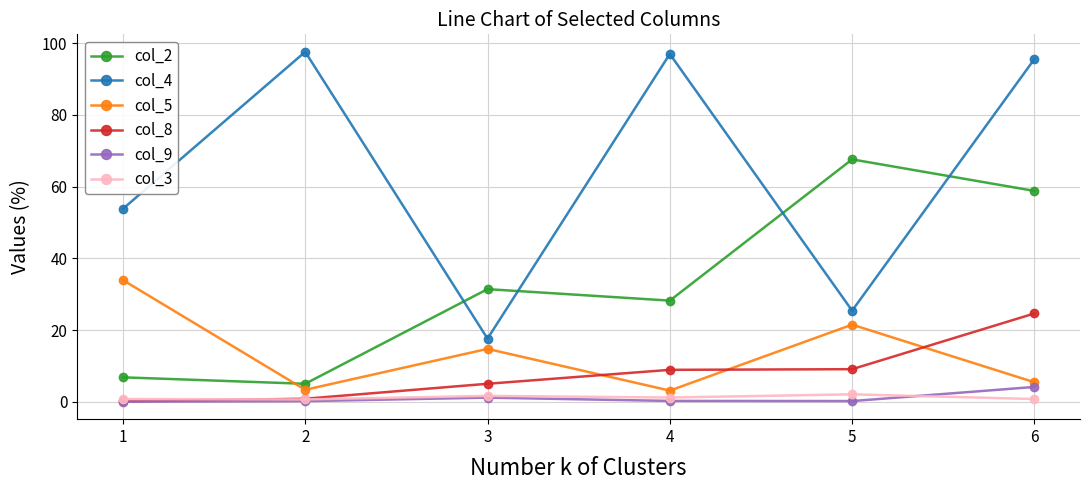

What is the maximum value shown in the chart?

97.6